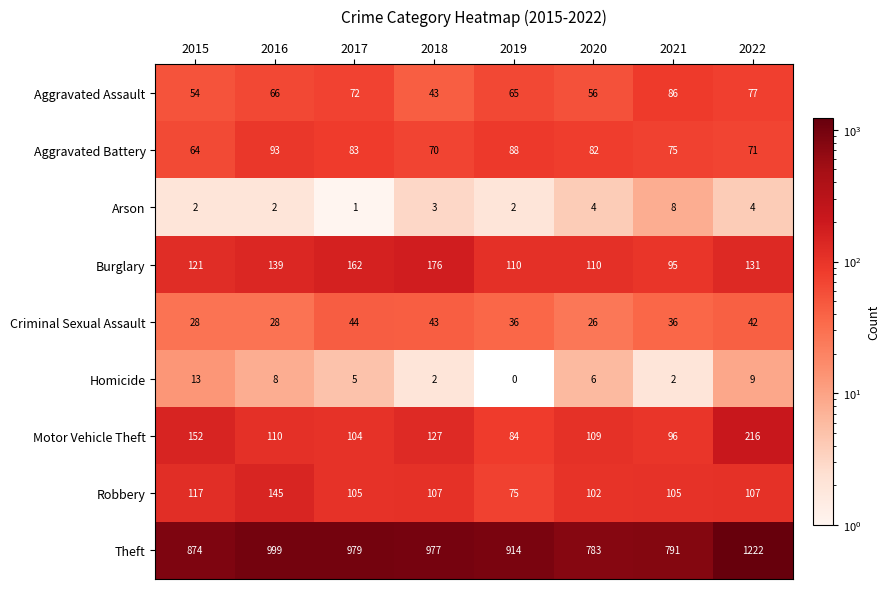

True or false: Robbery has a value of 59 at 2016.

False